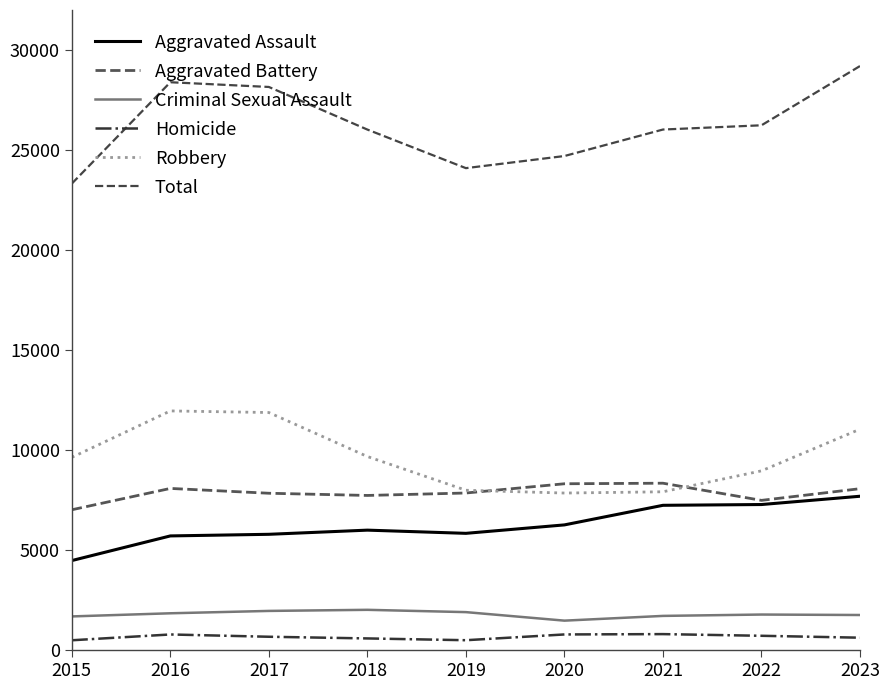

What is the difference between the highest and lowest values at 2021?

25221